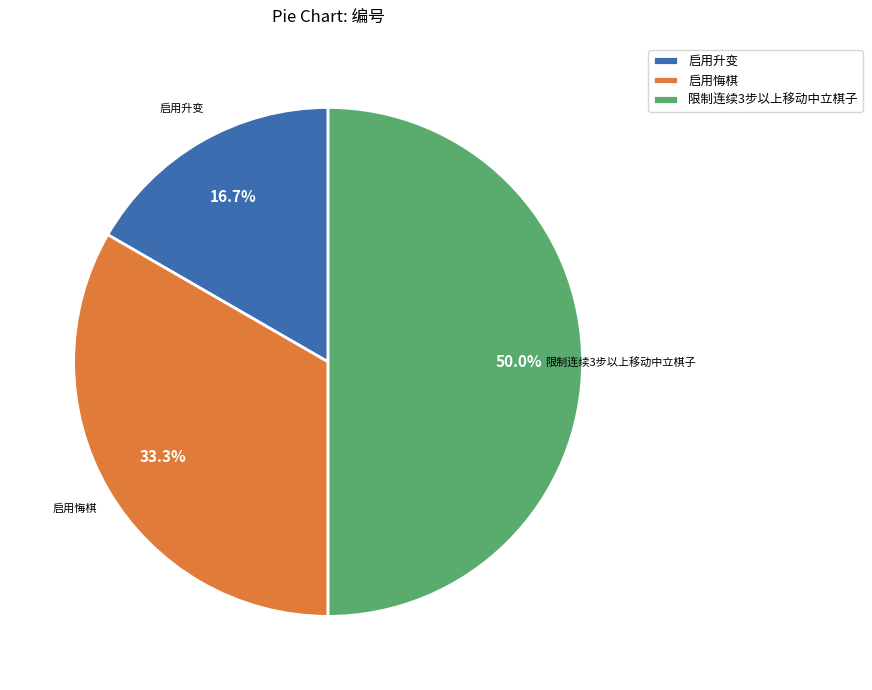

Between 启用升变 and 限制连续3步以上移动中立棋子, which is larger?

限制连续3步以上移动中立棋子